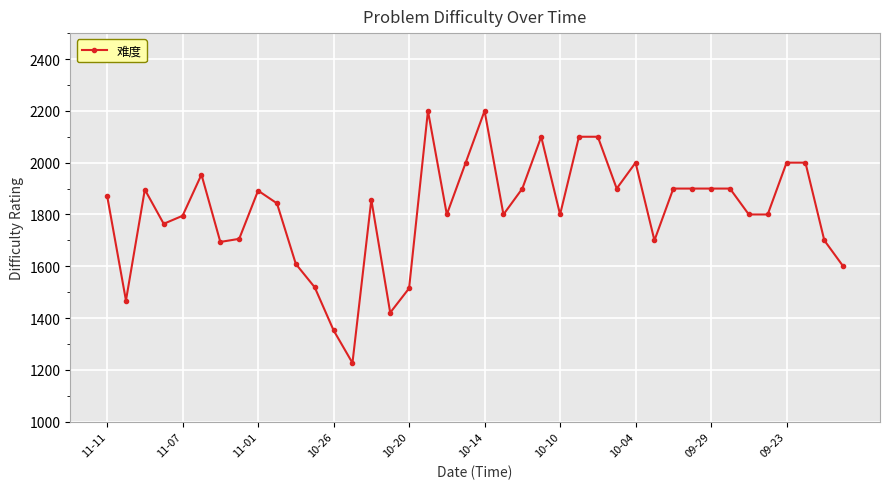

What is the difference between the second highest and second lowest values?

847